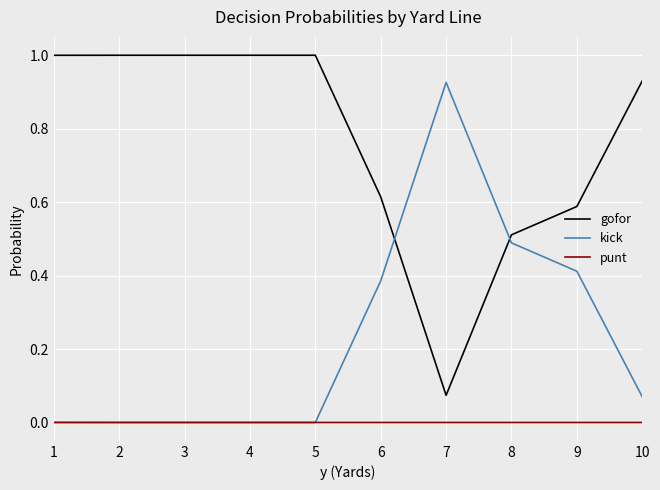

True or false: gofor and punt intersect in this chart.

False